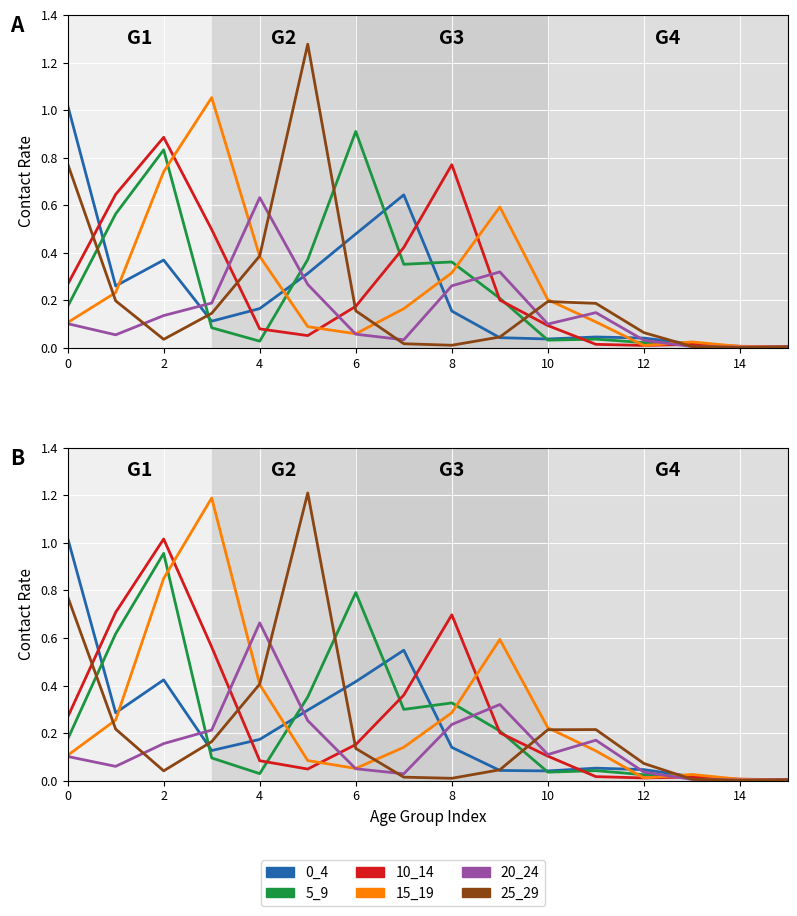

How many lines are shown in the chart?

6